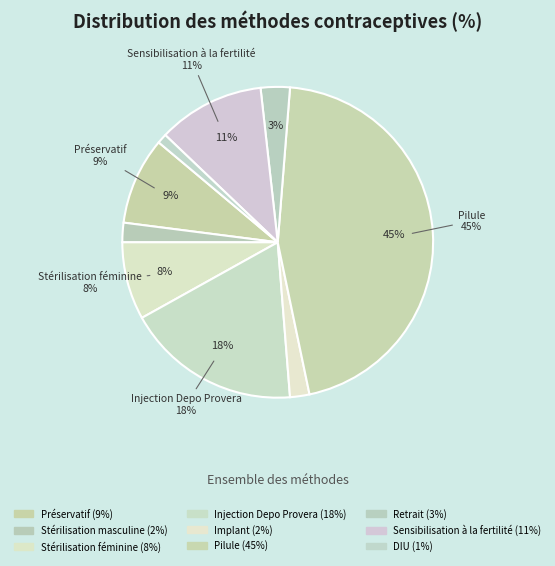

Which category has the smallest portion of the pie?

DIU